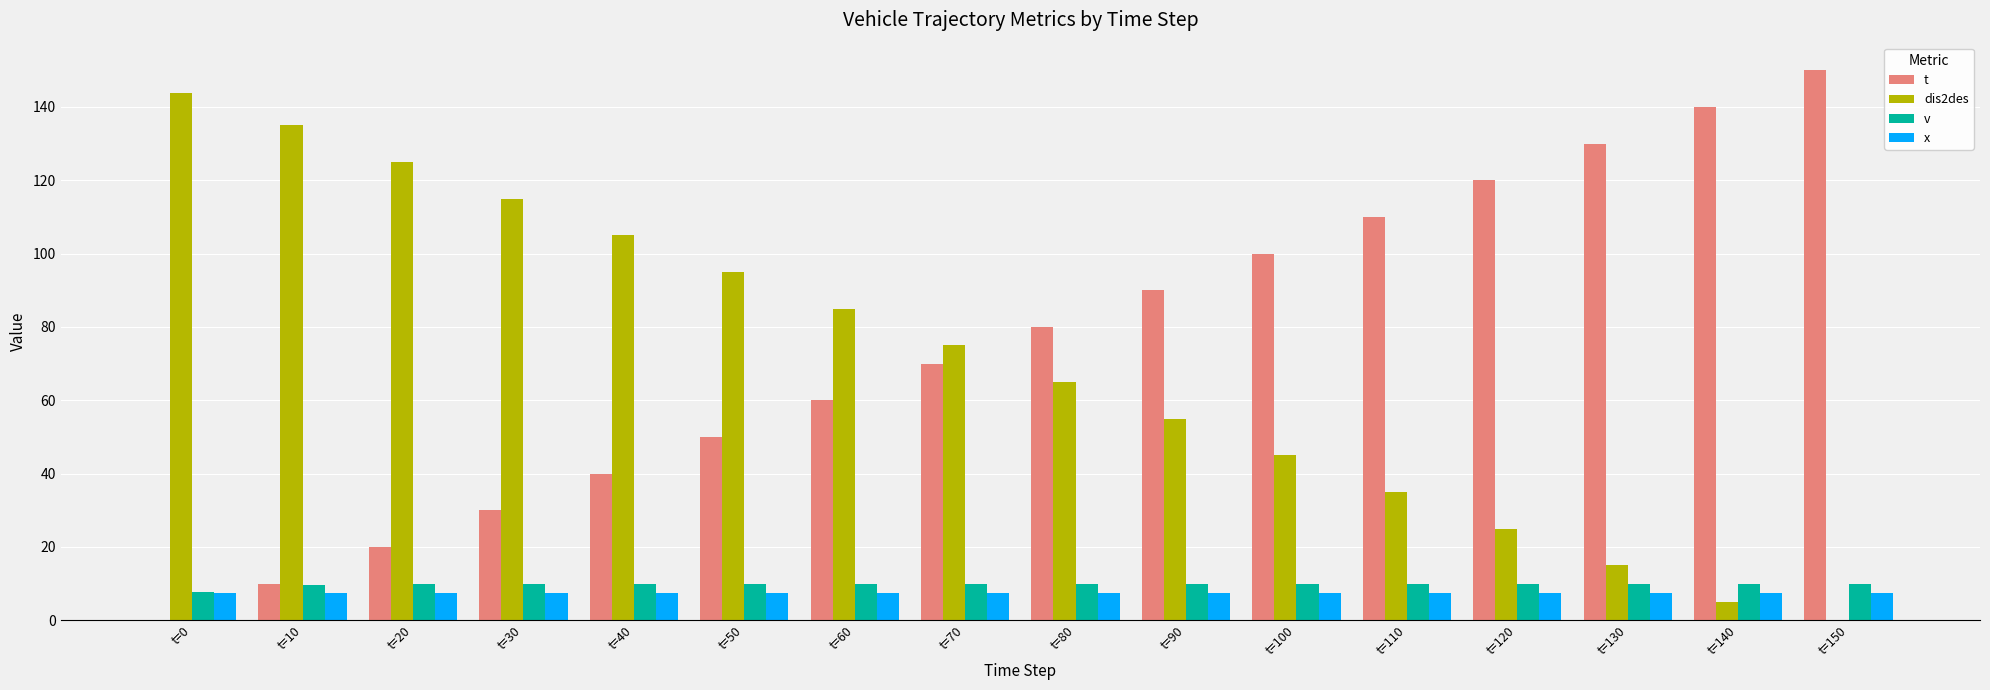

Is the value of x at t=40 greater than the value of dis2des at t=40?

No